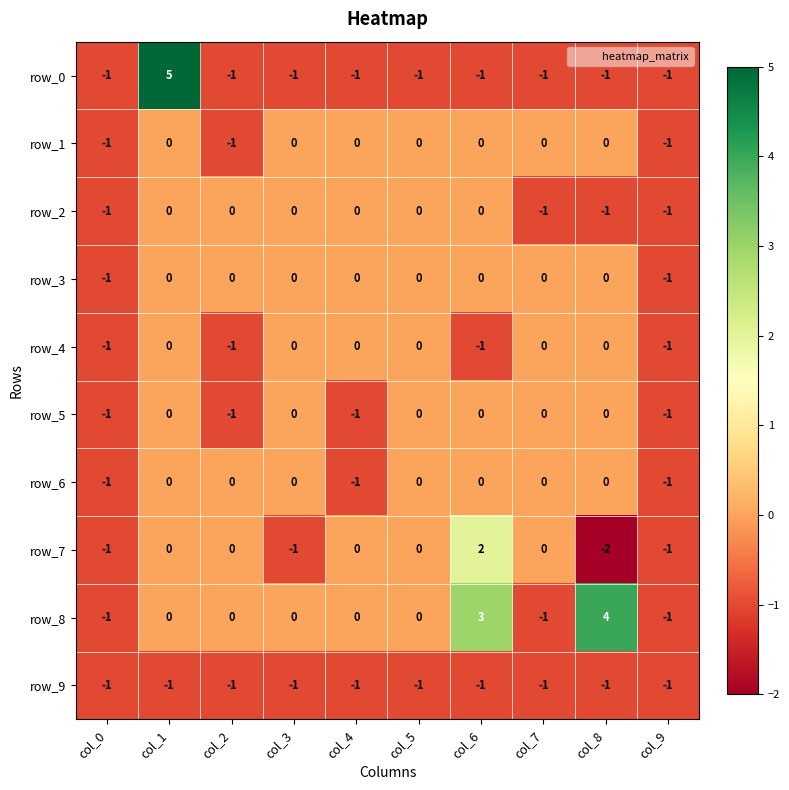

Is it true that row_9 equals 0 at col_0?

False